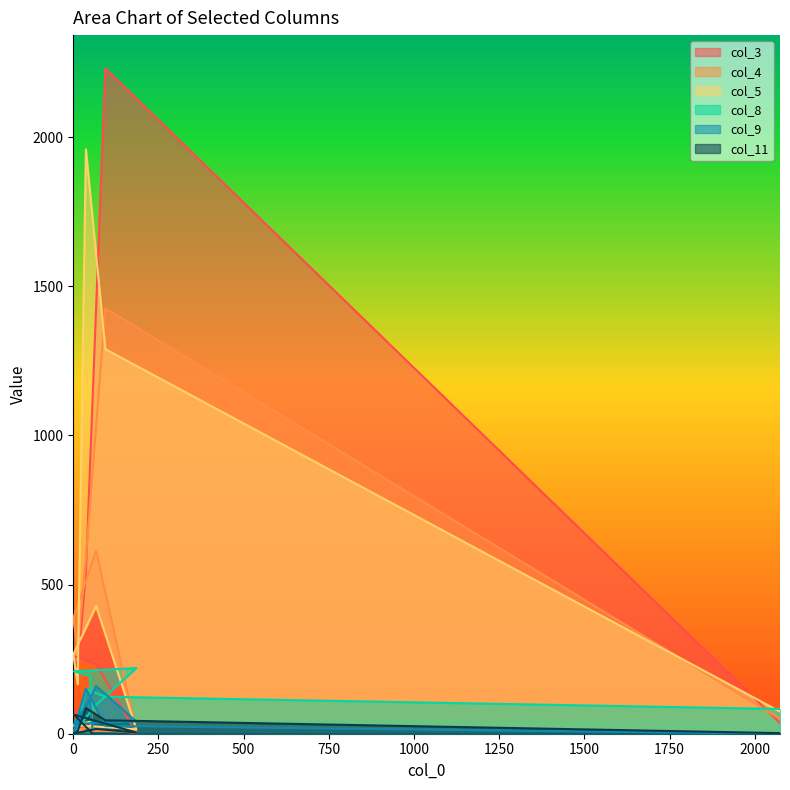

What is the label of the 8th point from the right?

2